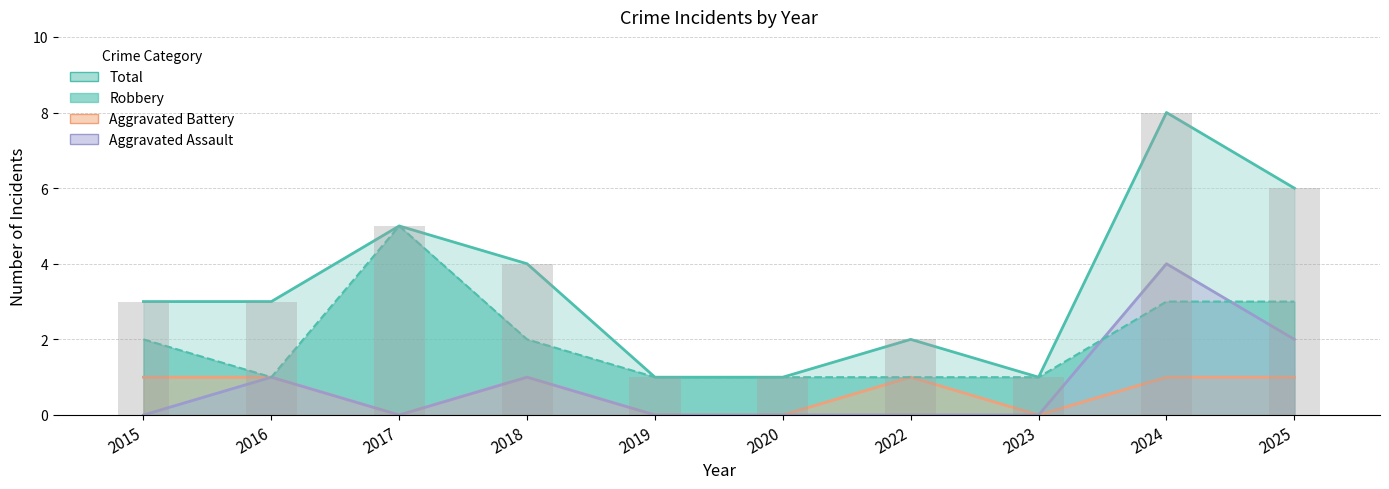

Does the chart contain stacked bars?

No